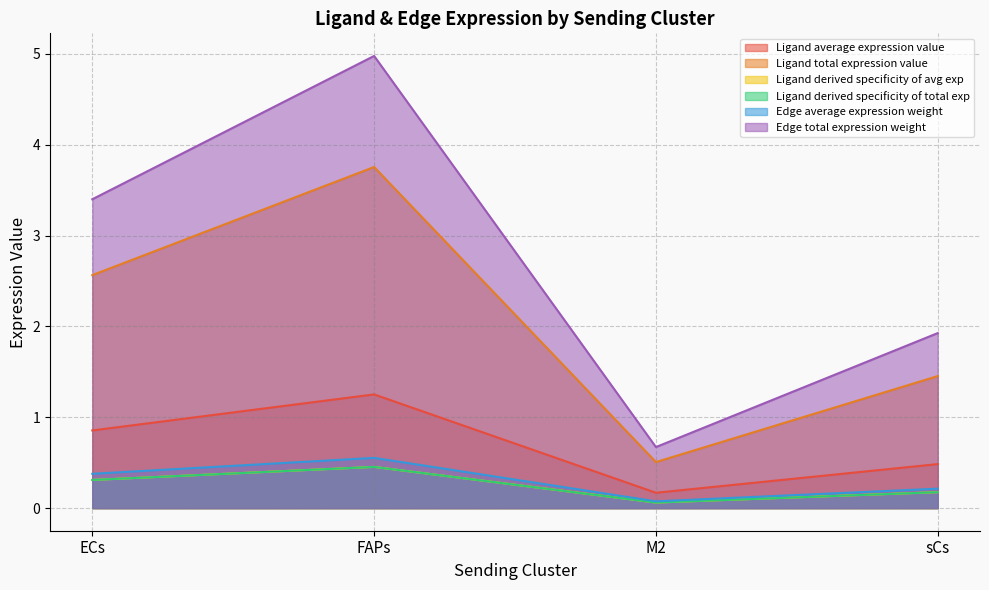

True or false: Edge average expression weight has a value of 5.1 at FAPs.

False